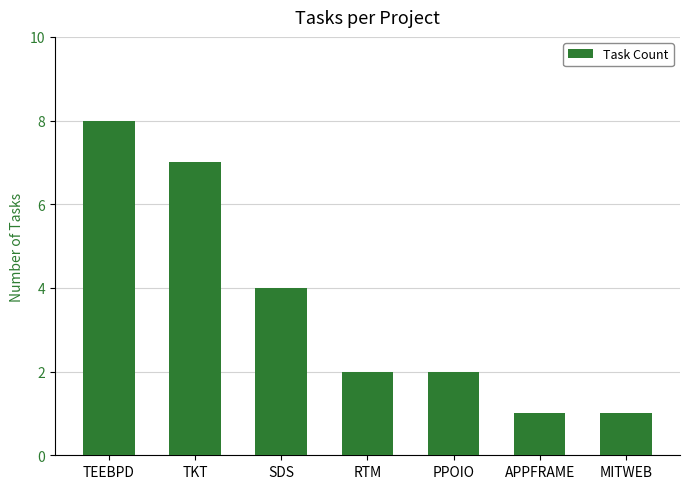

Which has a higher value, RTM or MITWEB?

RTM